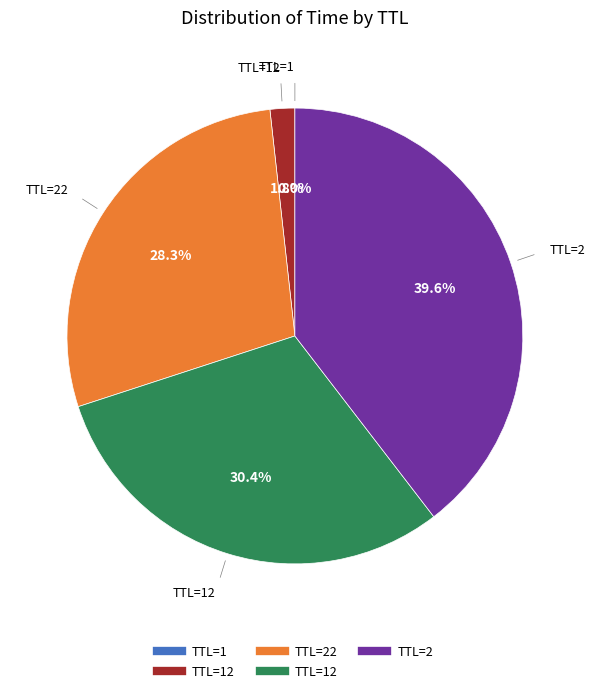

Is there any slice that represents more than half of the pie?

No